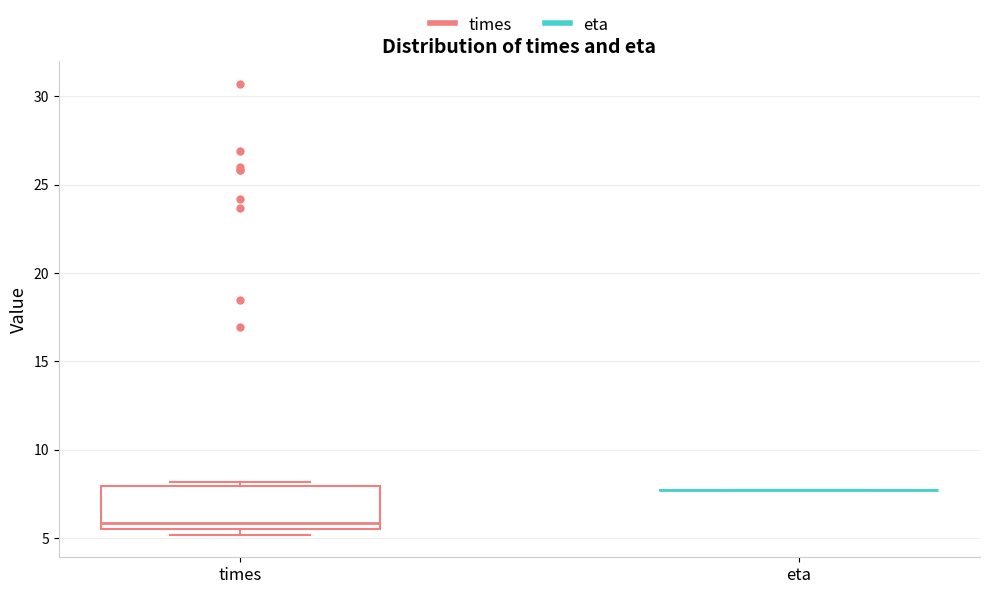

Comparing the boxes themselves (not the whiskers), which one is the tallest?

times